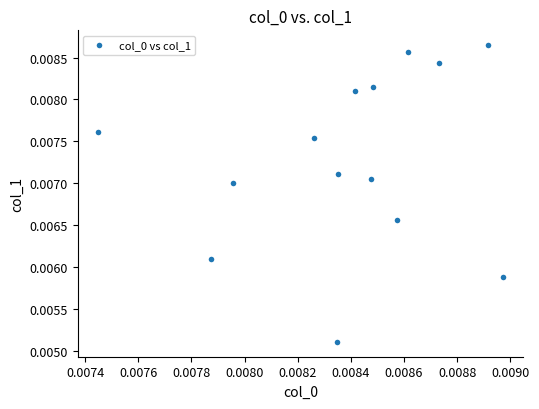

Count the number of points in this scatter plot.

14